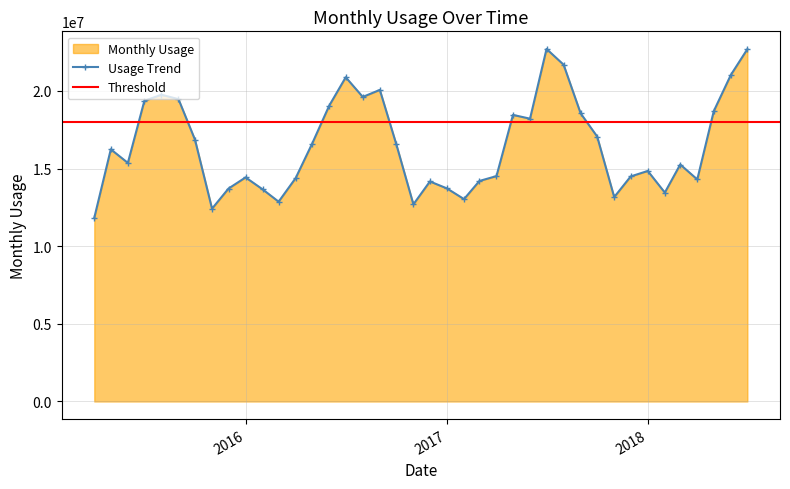

True or false: Usage Trend has more than 0 interior local peaks.

True